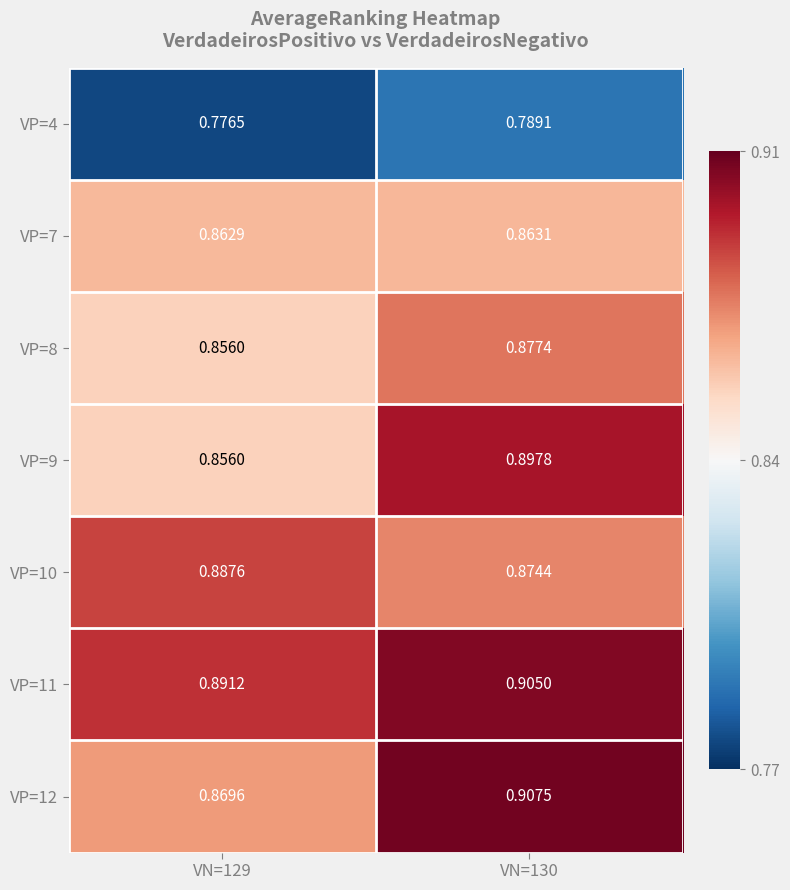

Is the value of VP=8 at VN=129 greater than the value of VP=9 at VN=130?

No